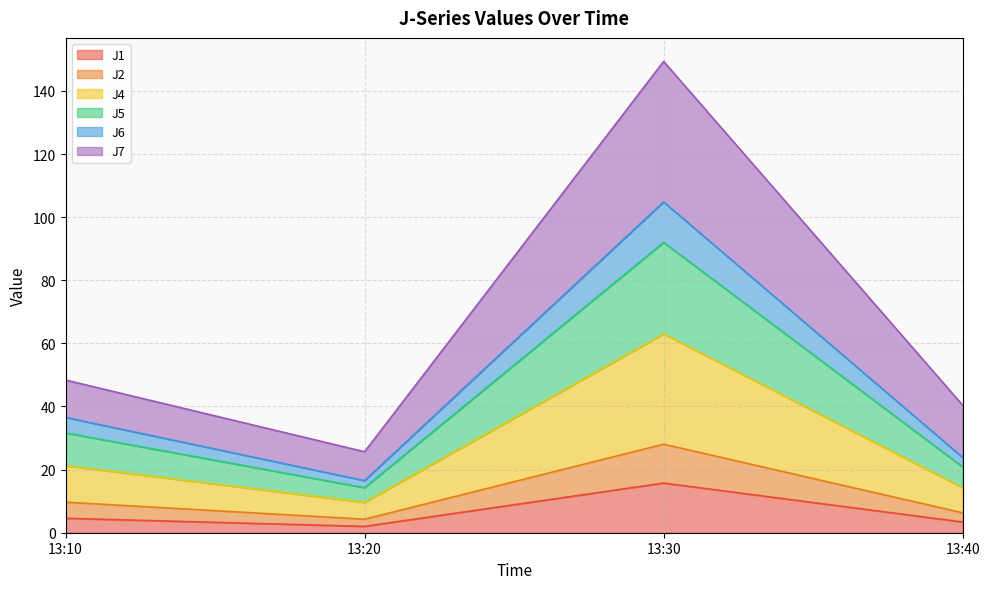

True or false: J1 and J7 cross at least once.

False